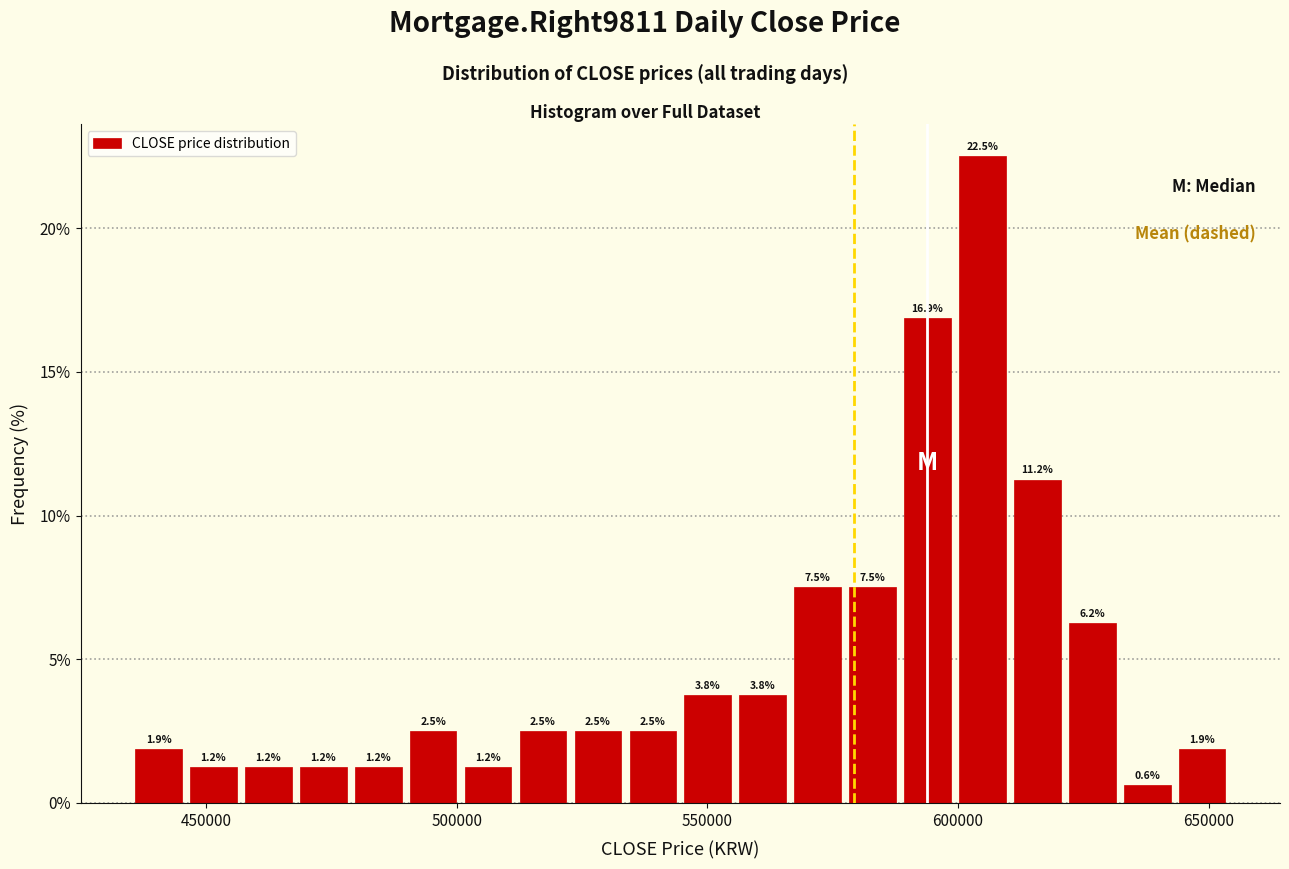

Around what value on the x-axis is the tallest bar? Give the approximate position of its centre, as read against the axis.

605000